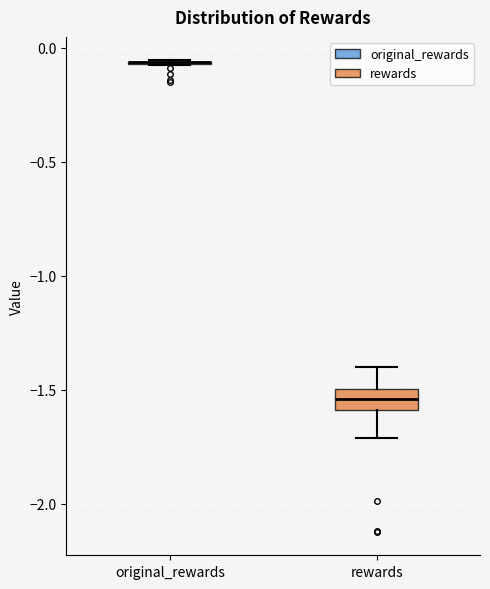

Where is the lower edge of the box for rewards on the y-axis? The values are not printed on the chart, so give them approximately, as read against the axis.

-1.60